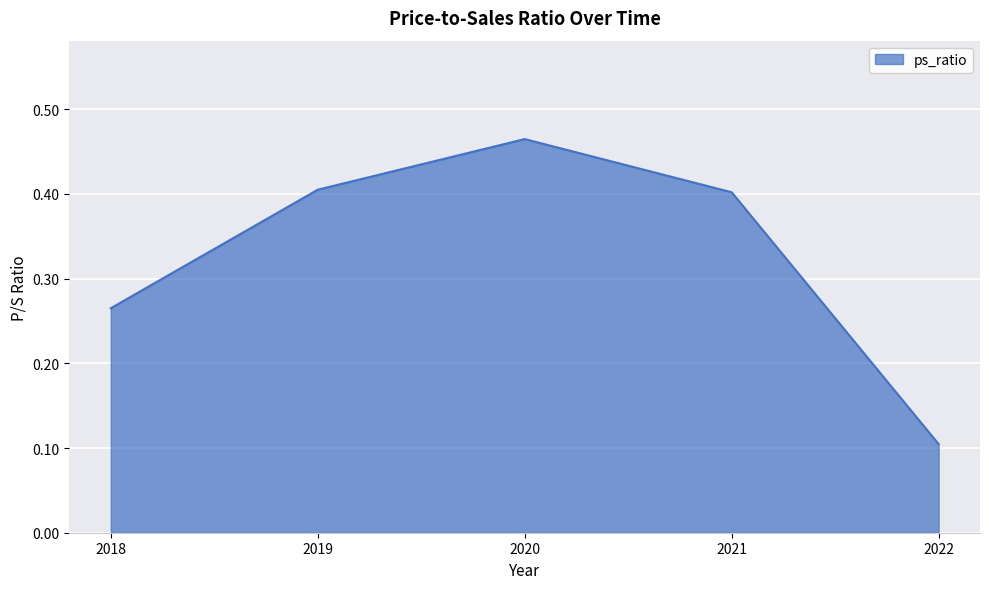

Between 2022 and 2019, which is larger?

2019